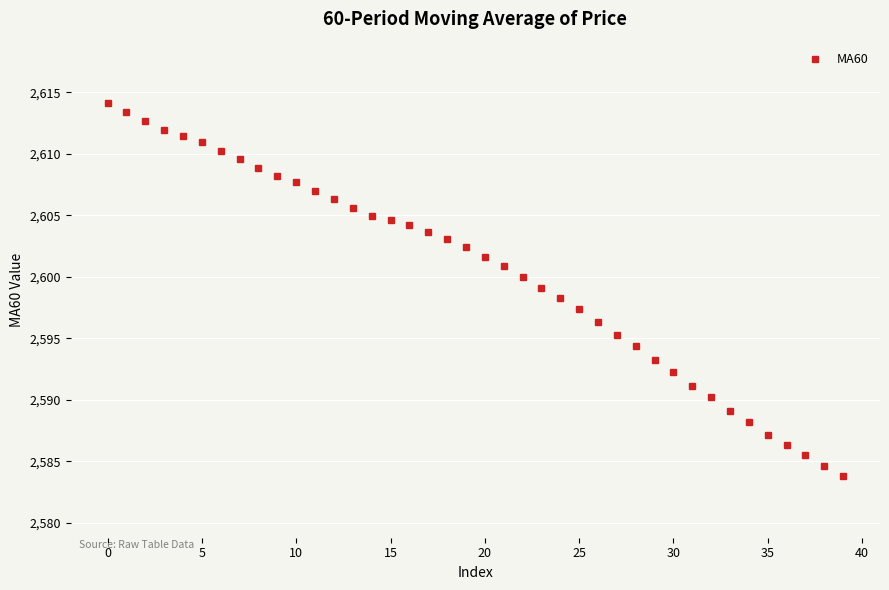

What is the smallest value displayed?

2583.8